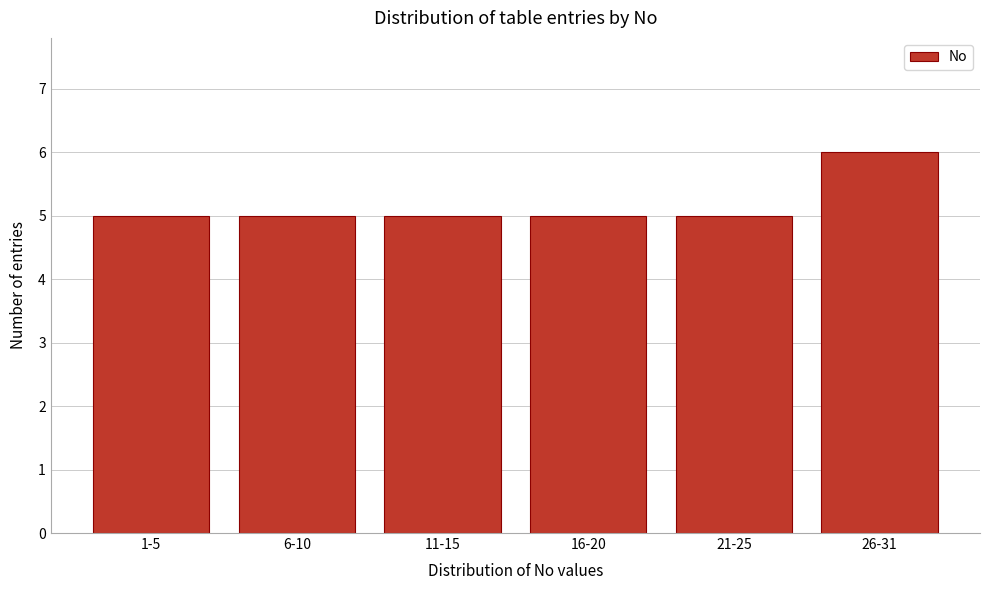

Reading left to right, extract all data points from this chart.

5	5	5	5	5	6